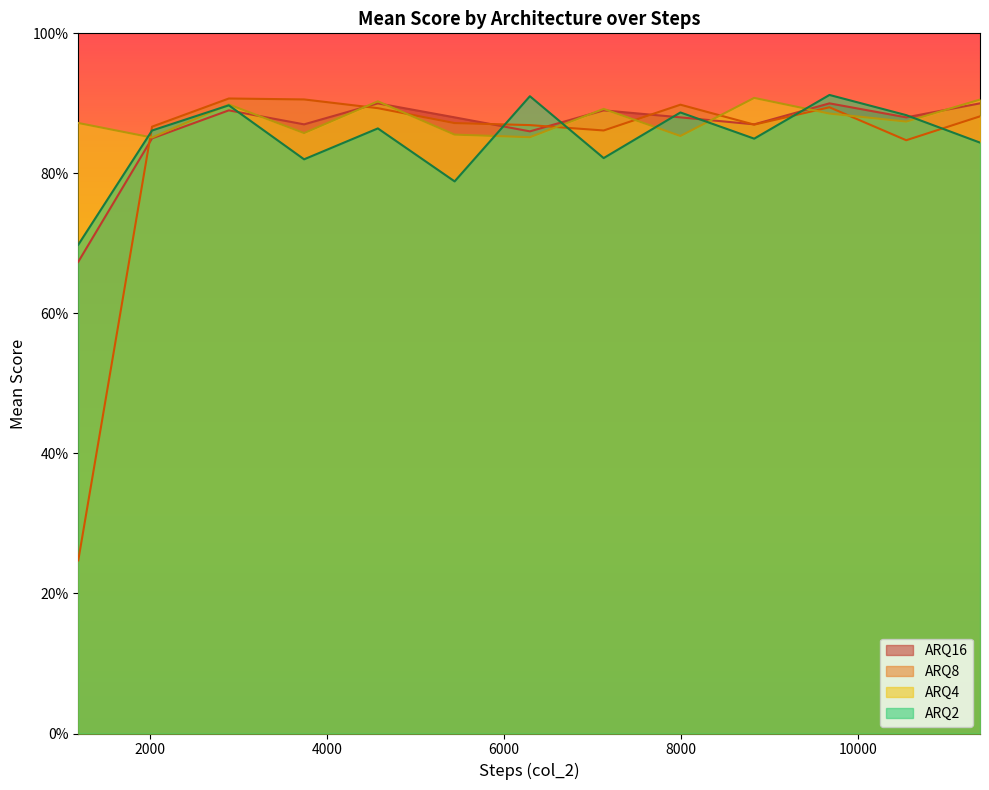

Rank the series by their average value, from highest to lowest.

ARQ4, ARQ16, ARQ2, ARQ8